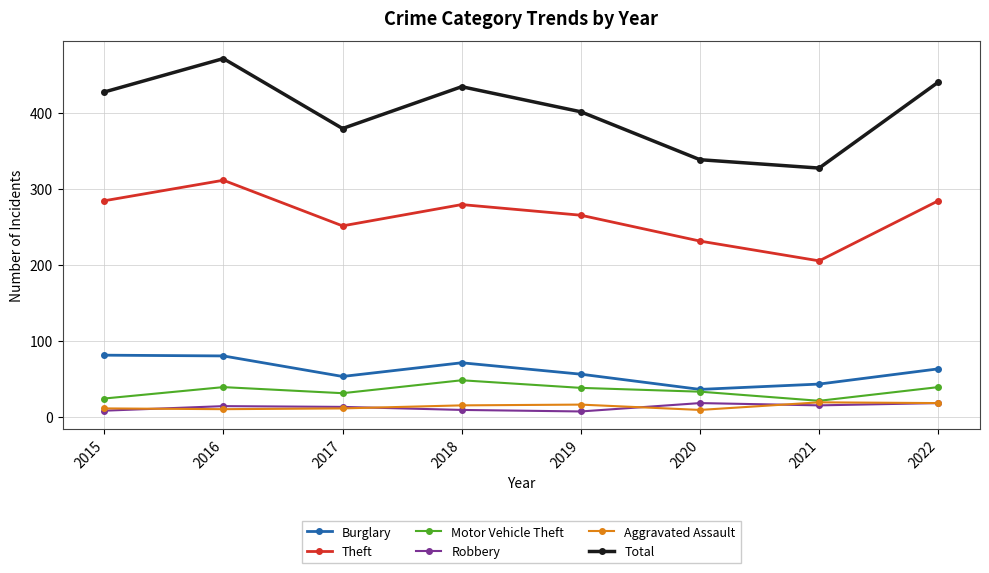

What is the difference between the second highest and minimum values in the Aggravated Assault series?

9